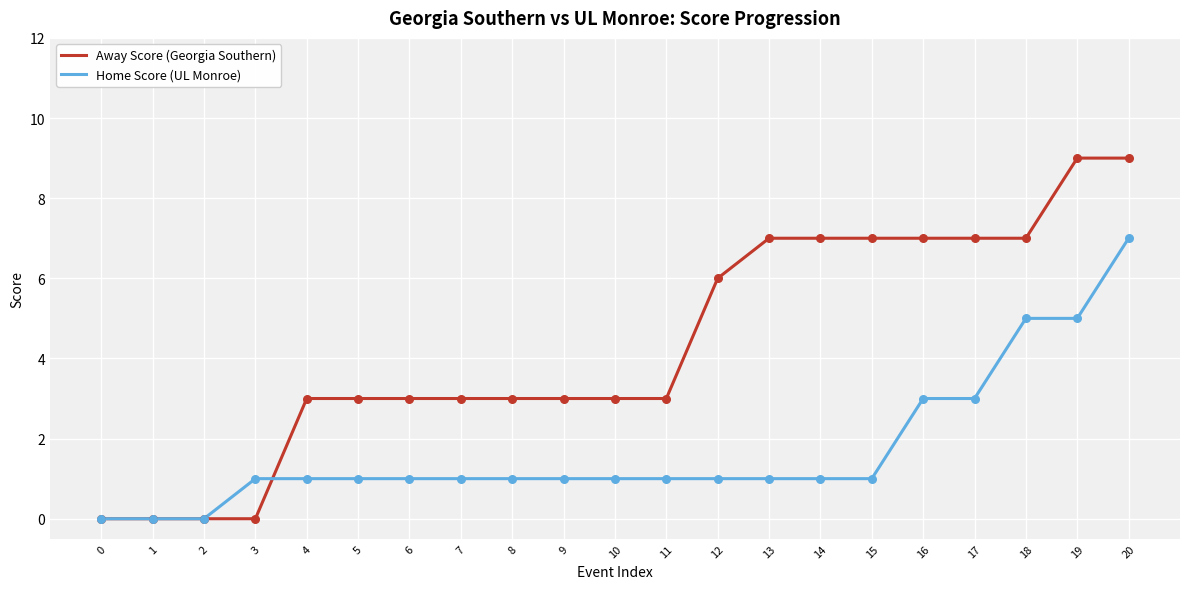

Which series changed the most between 1 and 17?

Away Score (Georgia Southern)